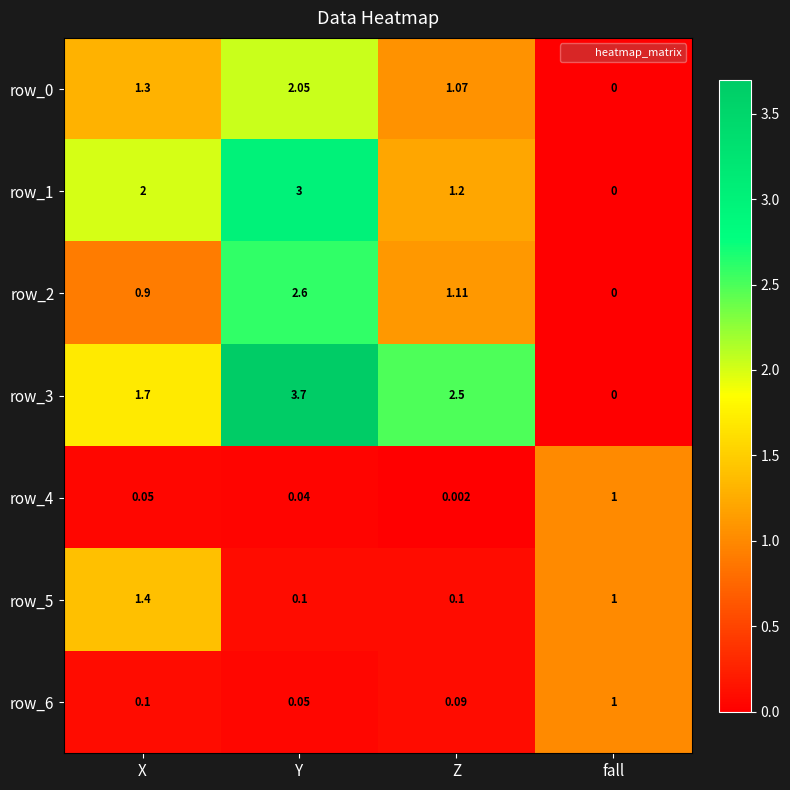

List the labels in order of row_4 value, smallest first.

Z, Y, X, fall